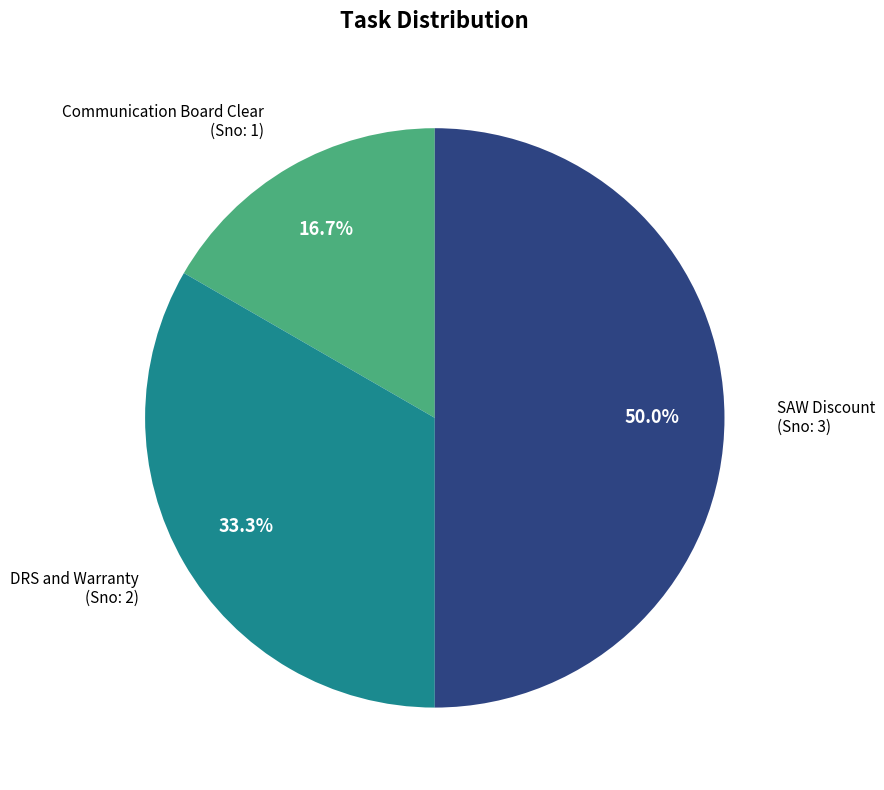

Count the number of slices in the pie.

3